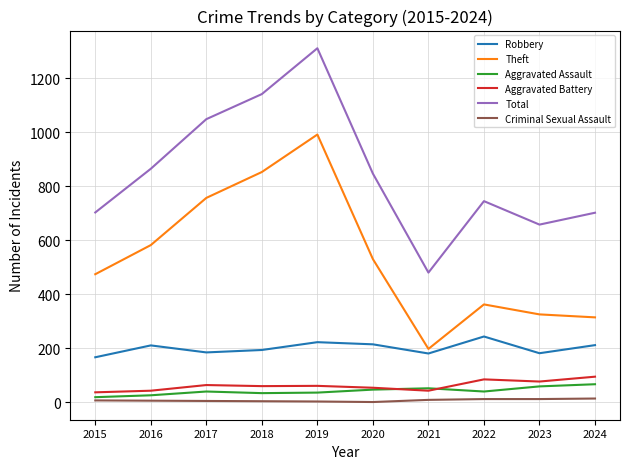

List the series in order of their peak value, highest first.

Total, Theft, Robbery, Aggravated Battery, Aggravated Assault, Criminal Sexual Assault